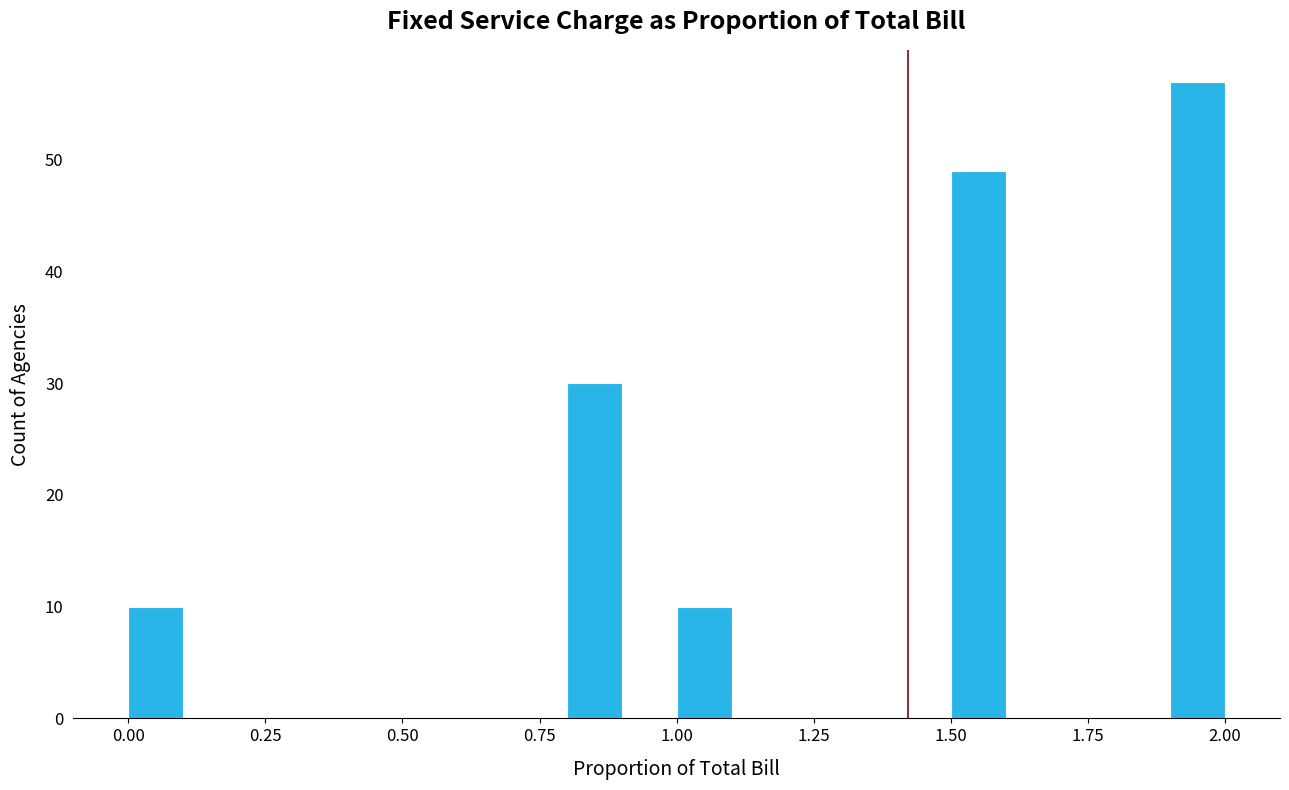

Around what value on the x-axis is the tallest bar? Give the approximate position of its centre, as read against the axis.

1.95